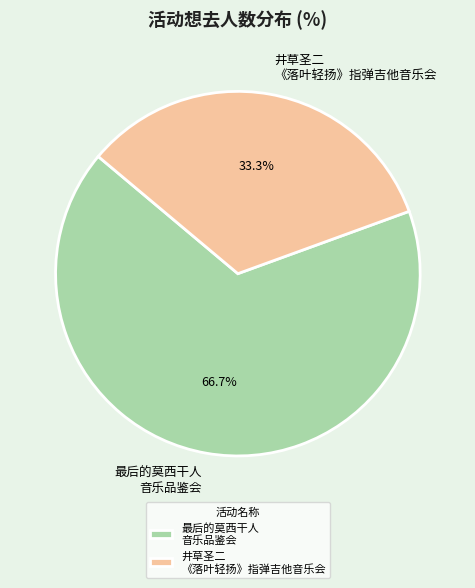

How much of the chart is everything except 最后的莫西干人 音乐品鉴会?

33.3%